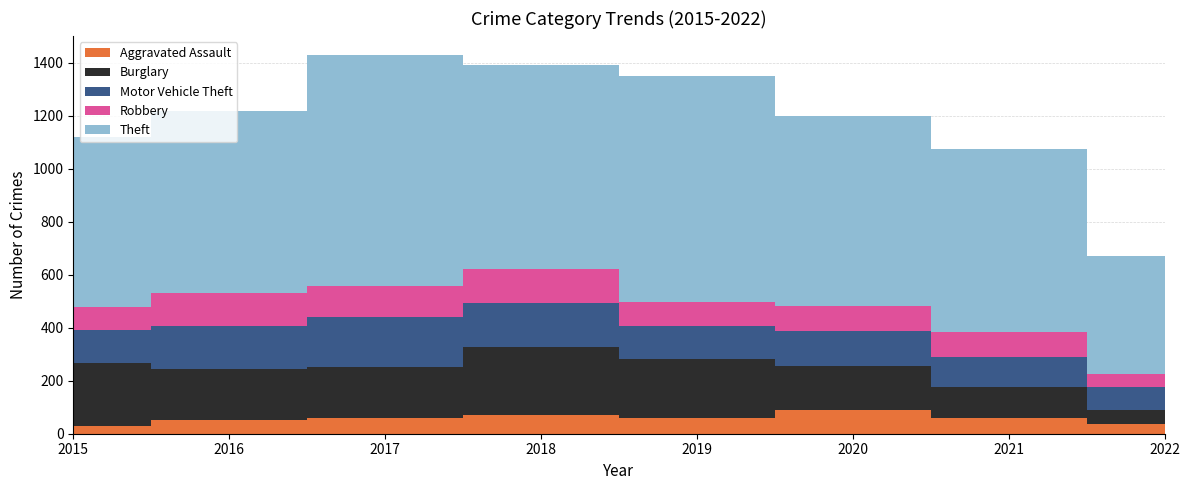

Reading right to left, transcribe all the data shown in this chart.

Aggravated Assault: 36	58	88	61	72	59	50	31
Burglary: 54	117	167	221	257	192	194	236
Motor Vehicle Theft: 88	113	134	125	164	191	163	125
Robbery: 47	95	94	89	130	115	123	87
Theft: 445	691	714	855	767	873	689	641